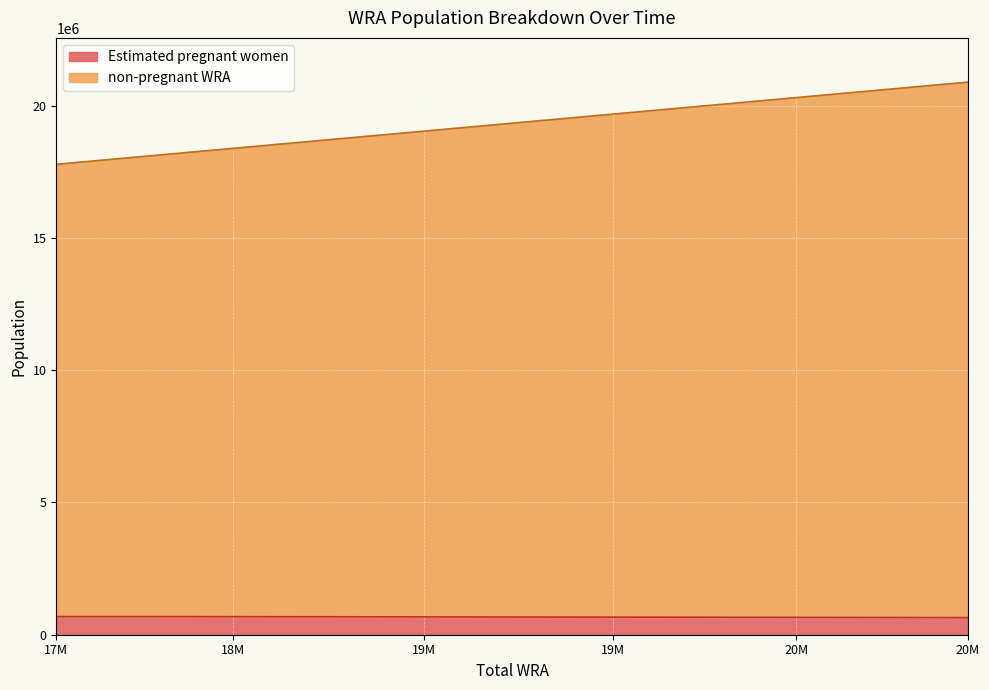

What is the value of the Estimated pregnant women point at the 7th from the left?

665334.6